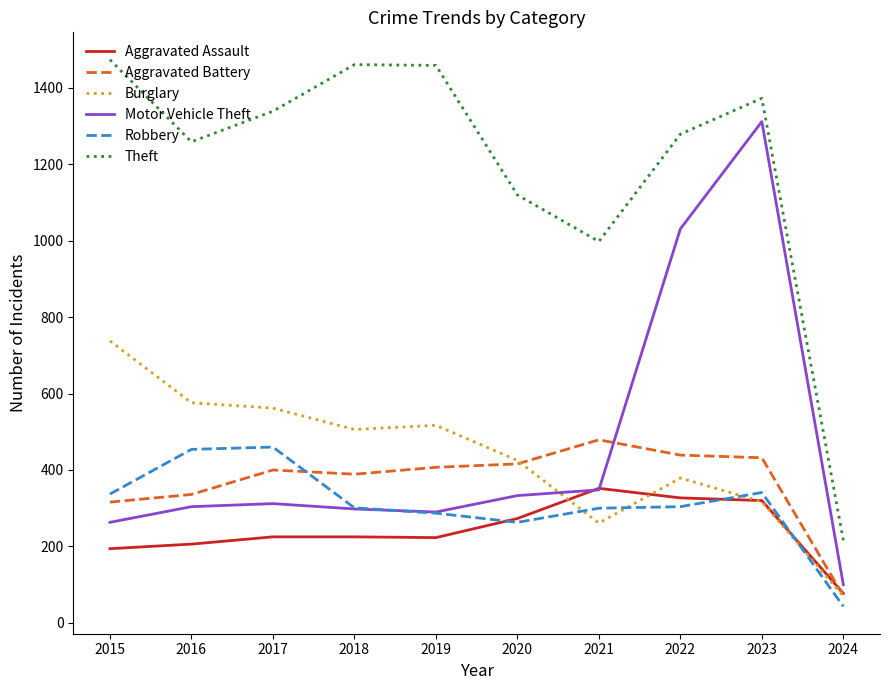

True or false: Aggravated Assault has a value of 324 at 2016.

False